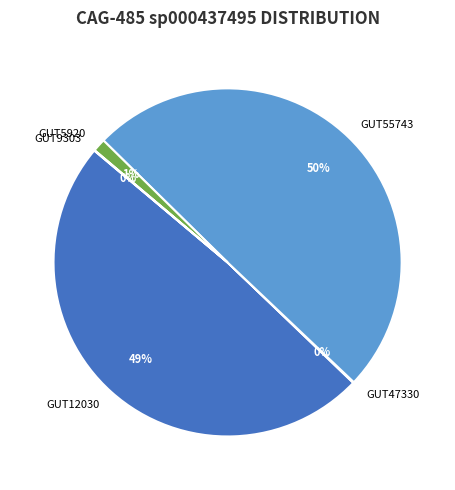

Which slice is the largest?

GUT55743